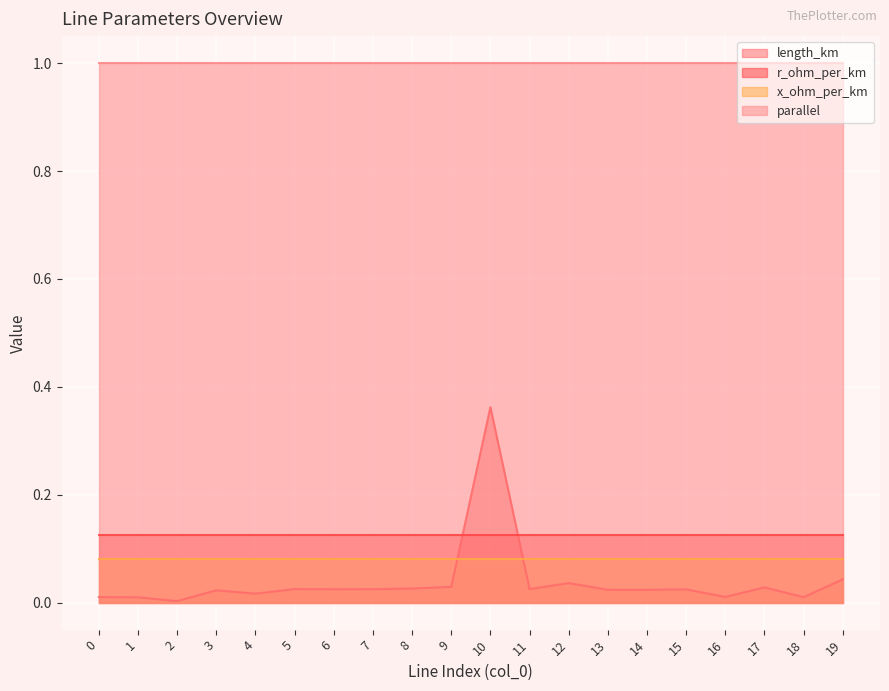

What are all the series names shown in the legend?

length_km, r_ohm_per_km, x_ohm_per_km, parallel